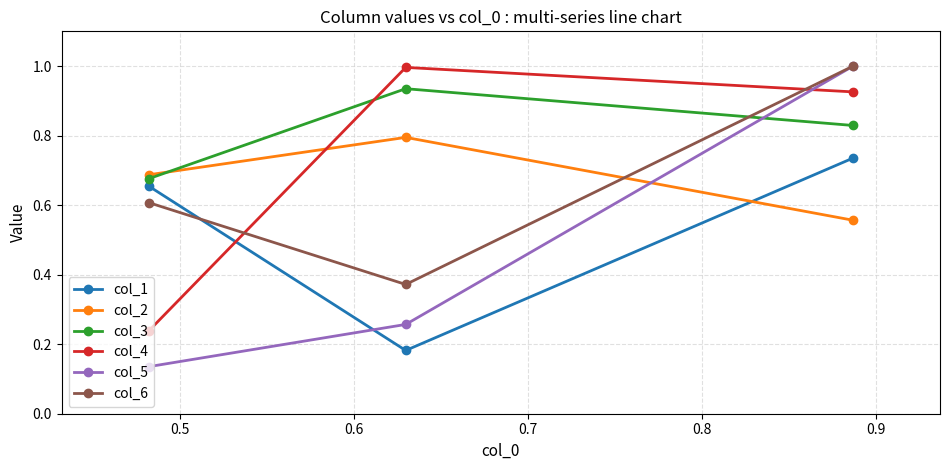

Which series has the largest range (max minus min)?

col_5